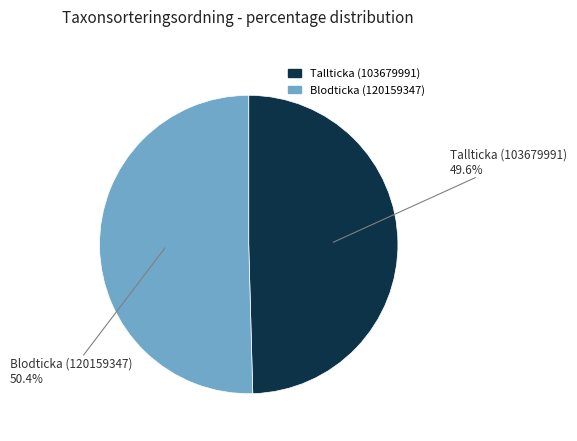

Count the number of slices in the pie.

2